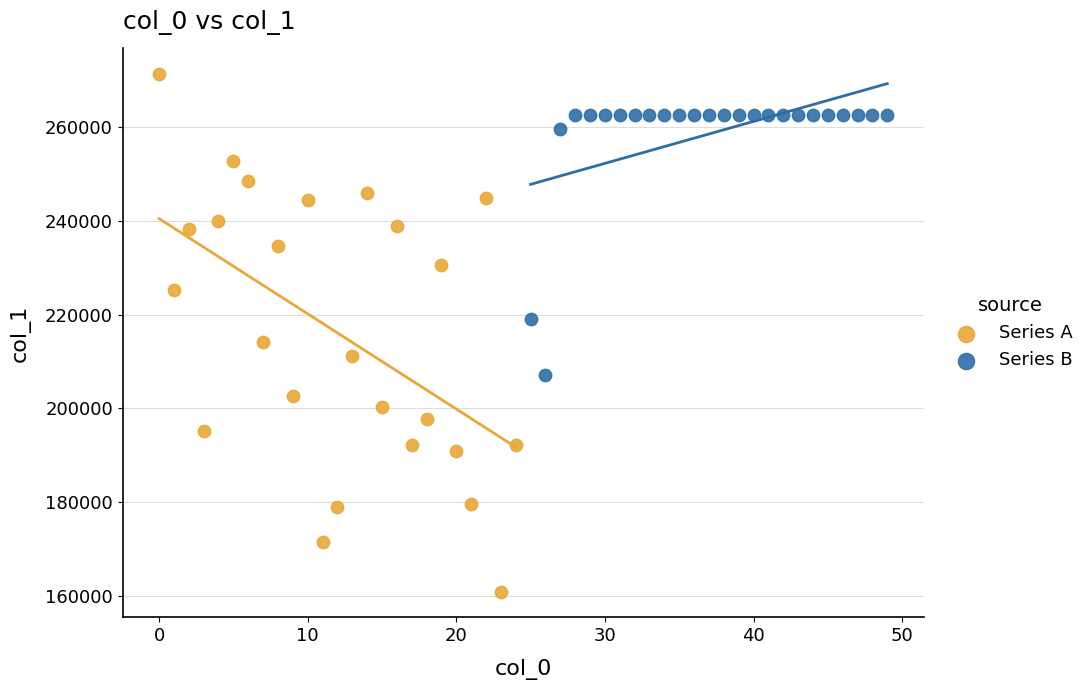

Which series has the largest Y range (max minus min)?

Series A